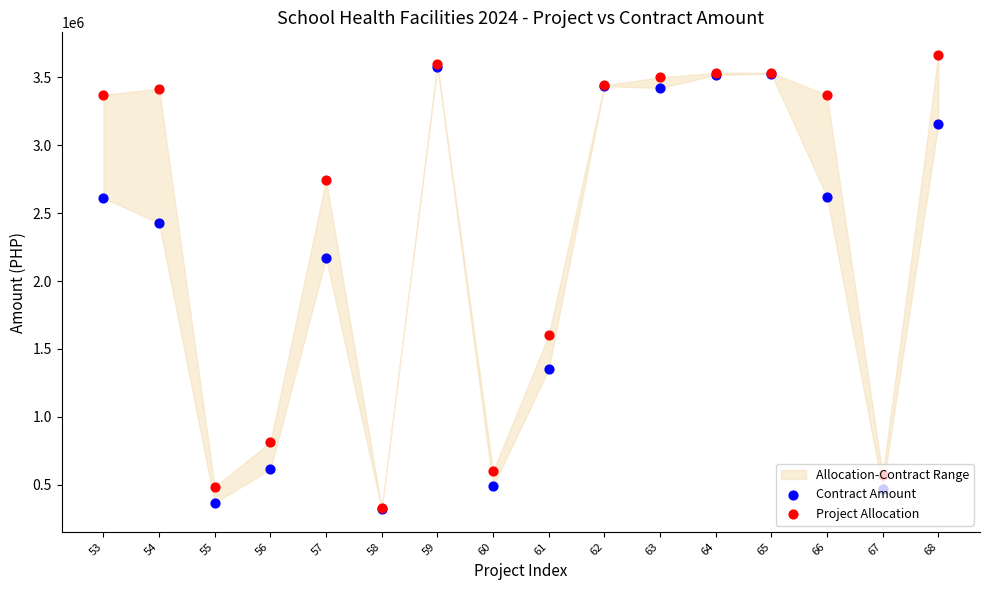

Which series has the largest Y range (max minus min)?

Project Allocation